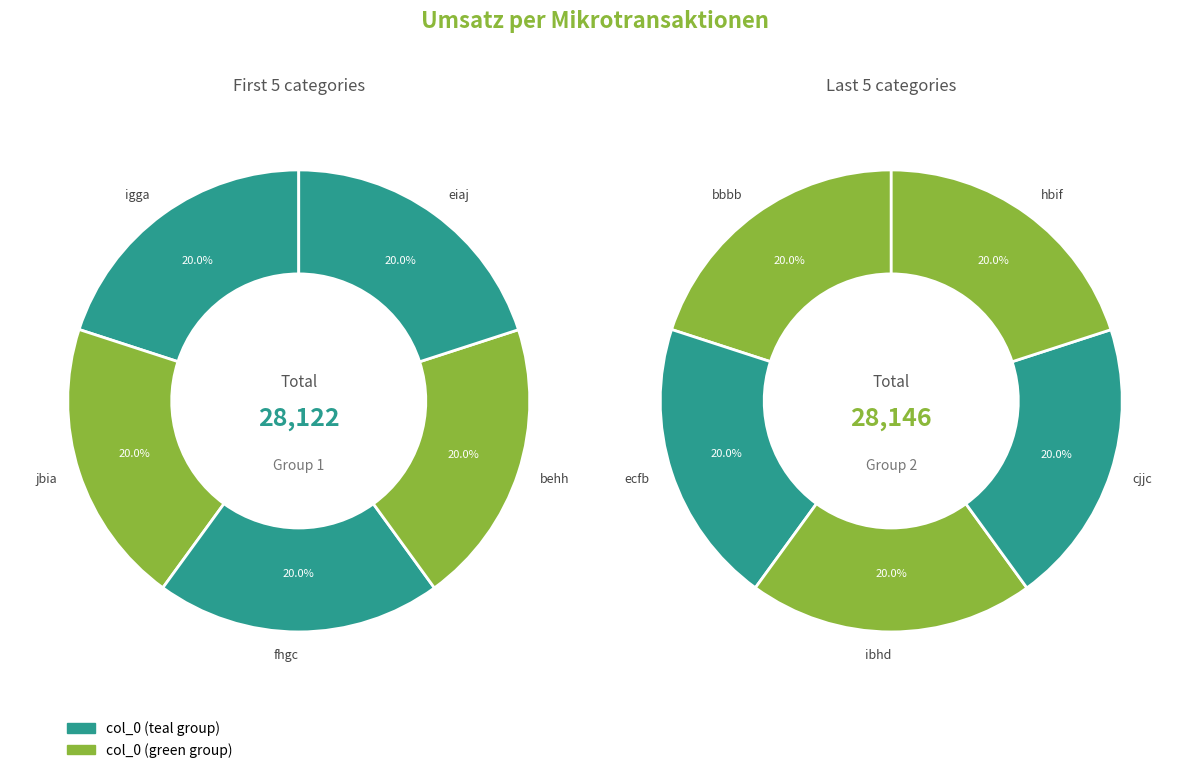

Does eiaj represent more than half of the total?

No